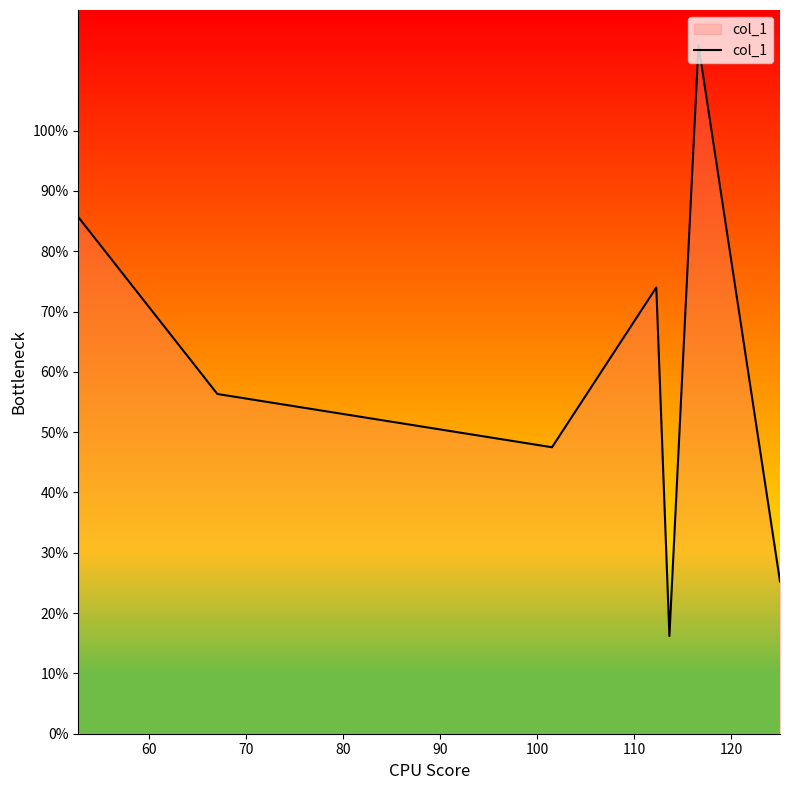

What is the smallest value displayed?

16.2